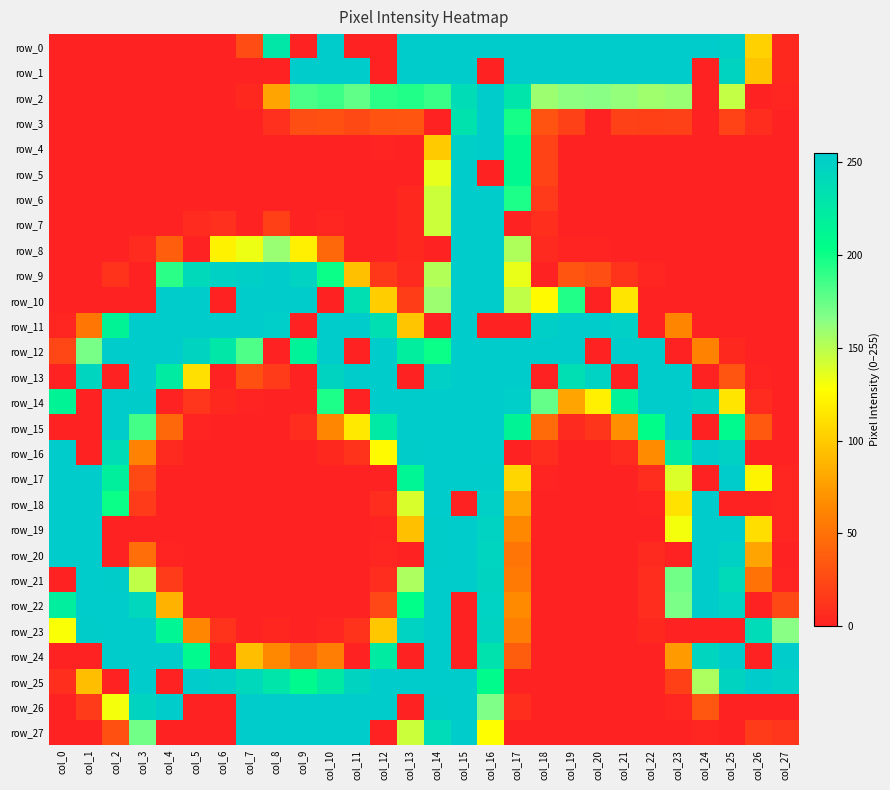

The row_5 series shows 130 at col_11. True or false?

False